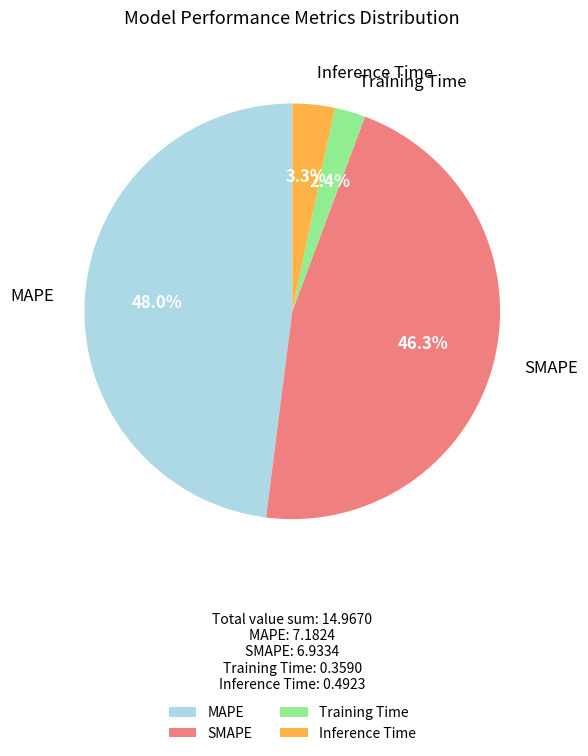

Is Inference Time the majority of the pie?

No